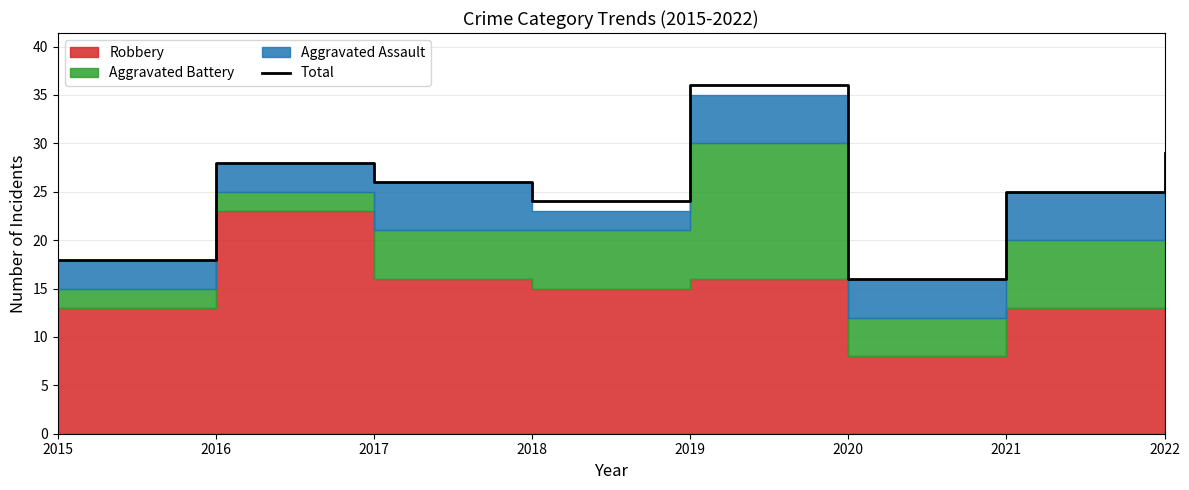

What is the smallest value displayed?

16